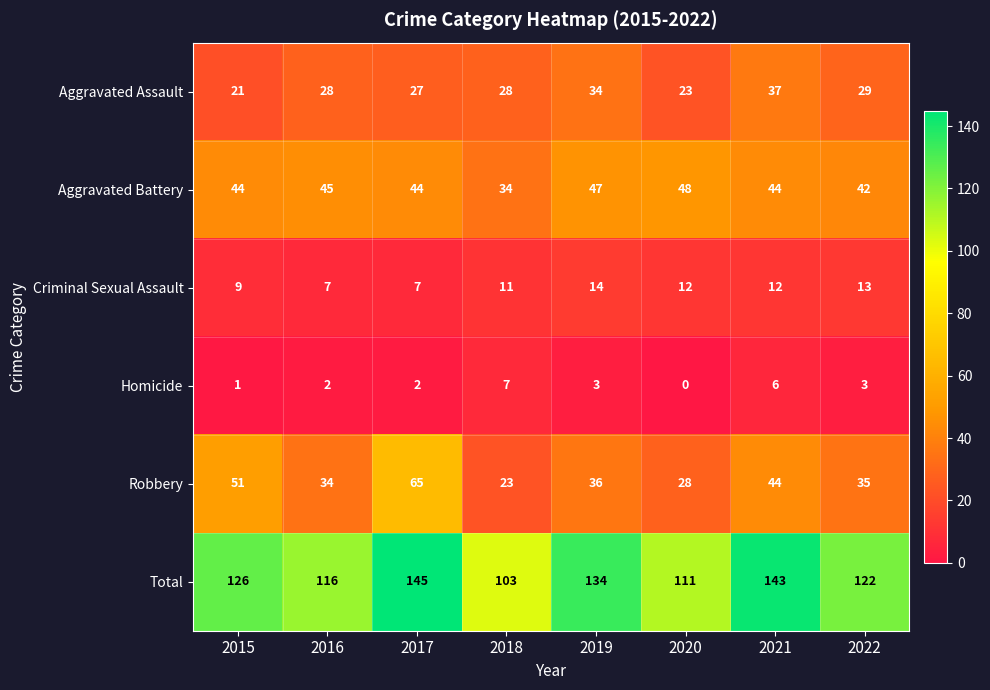

At which category does the chart reach its minimum across all series?

2020